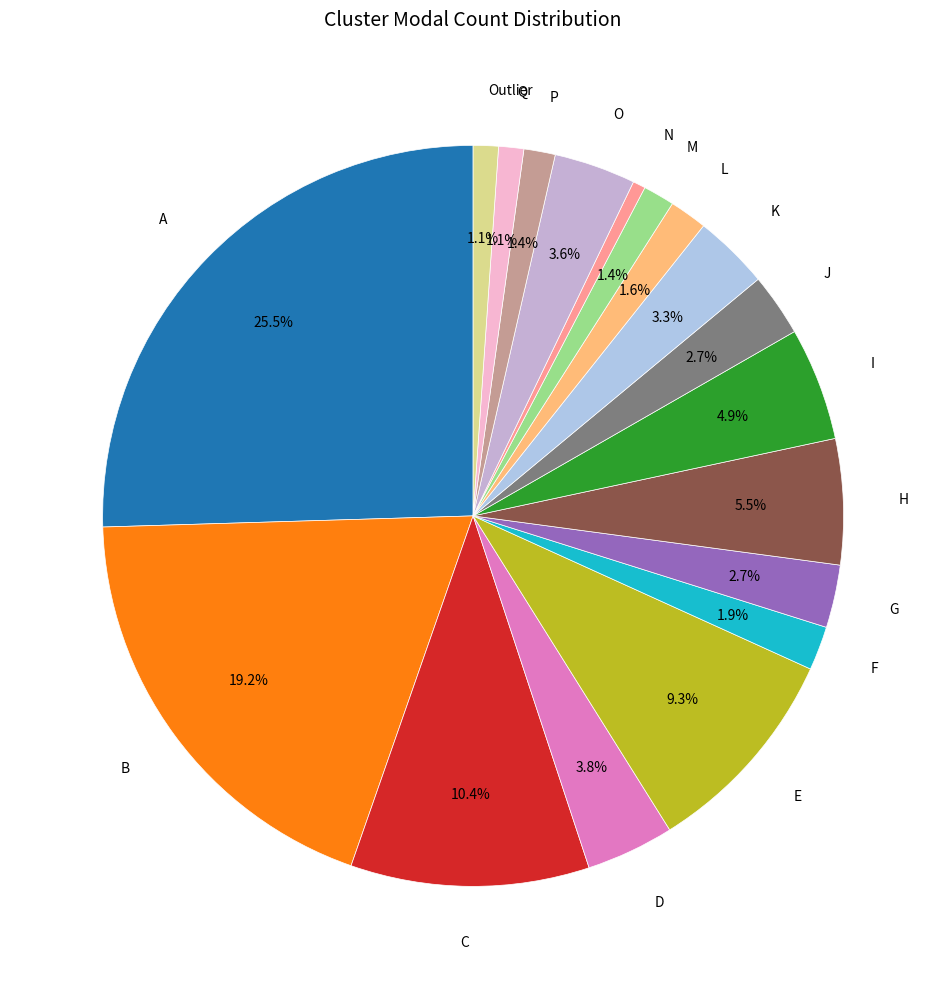

What is the largest slice in the pie chart?

A